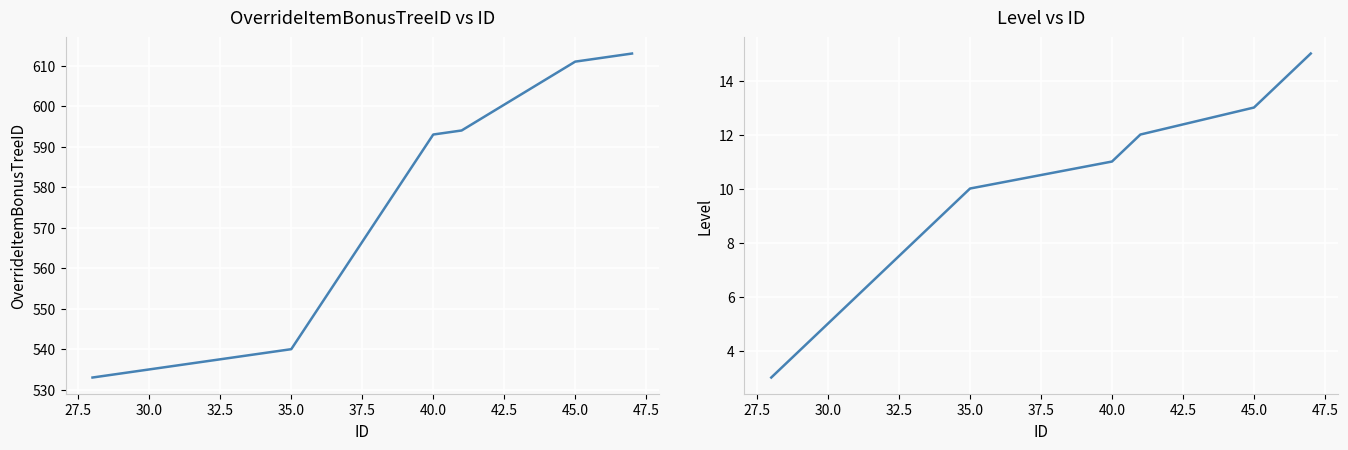

Reading left to right, list all the values displayed in this chart.

OverrideItemBonusTreeID: 533	534	535	536	537	538	539	540	593	594	611	612	613
Level: 3	4	5	6	7	8	9	10	11	12	13	14	15